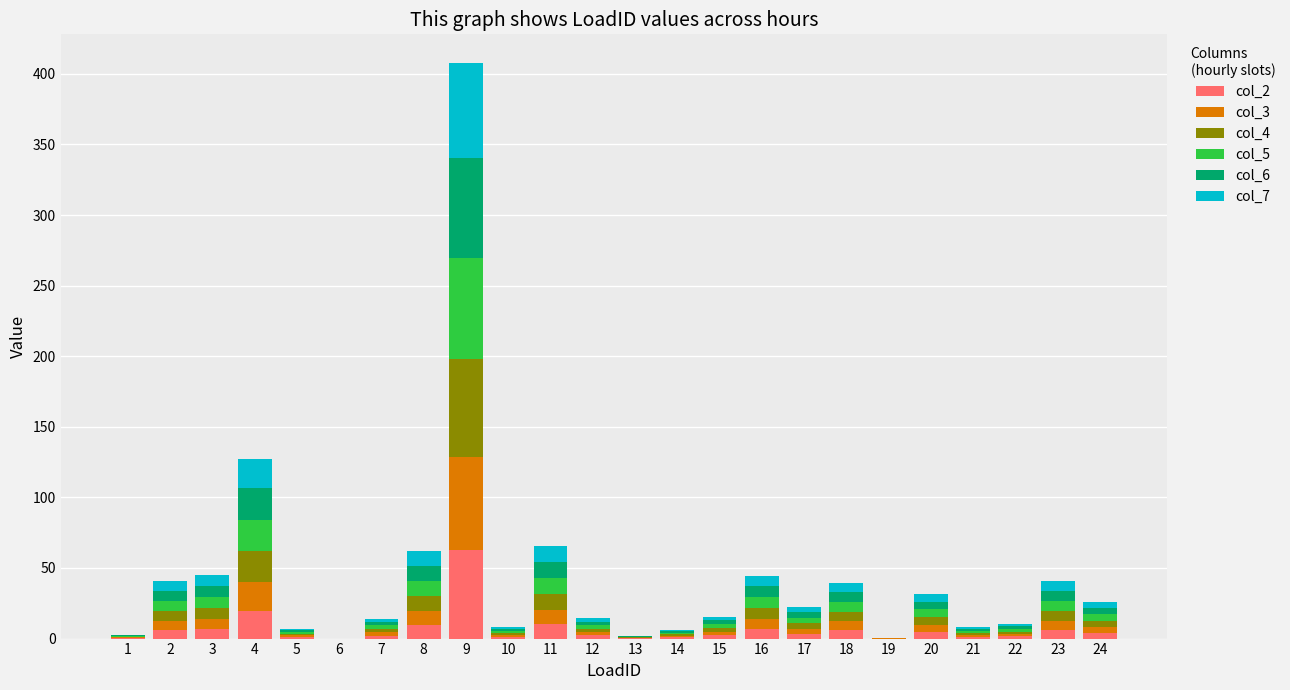

At which category is the sum across all series the highest?

9